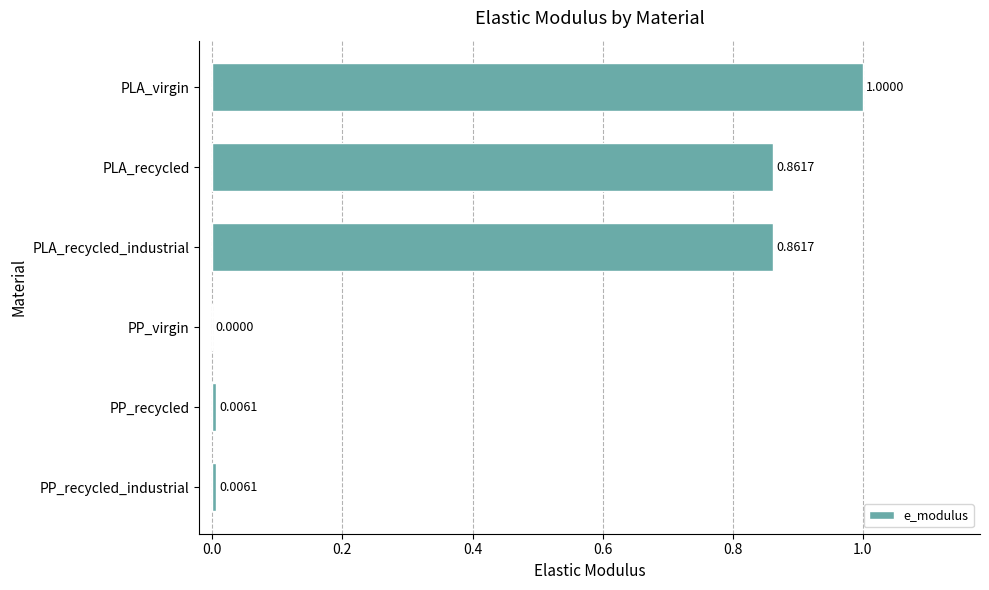

What is the change in value from PLA_recycled_industrial to PP_virgin?

-0.9